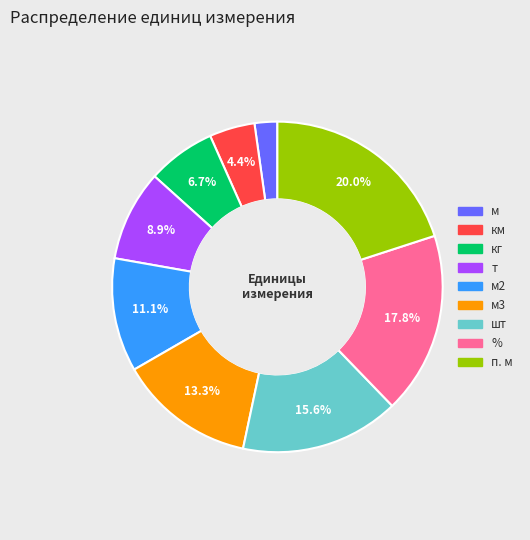

Is there any slice that represents more than half of the pie?

No